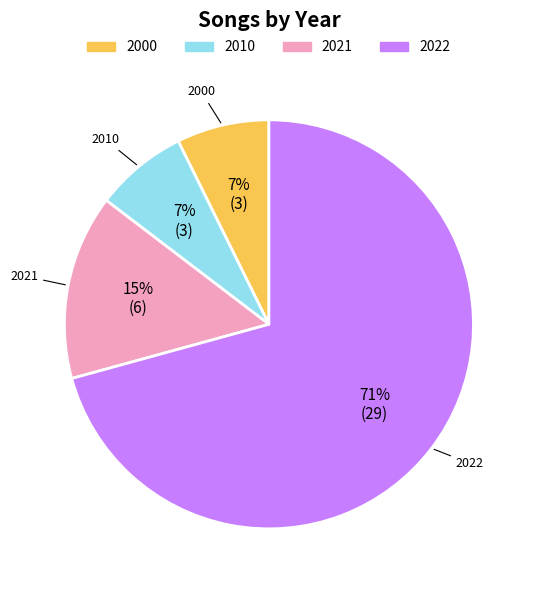

Is the sum of 2000 and 2010 greater than half?

No